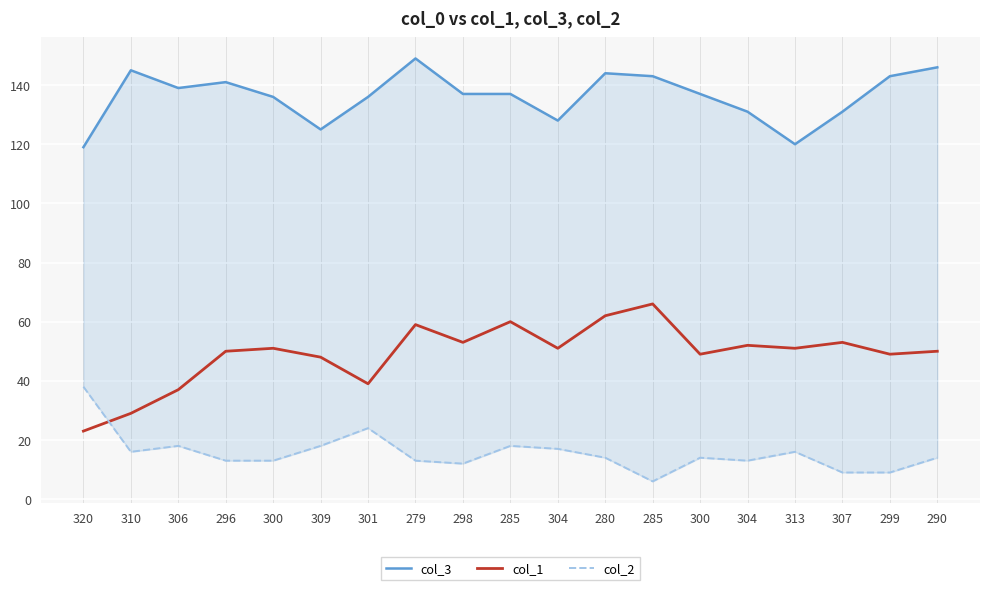

What is the label of the 17th point from the right?

306